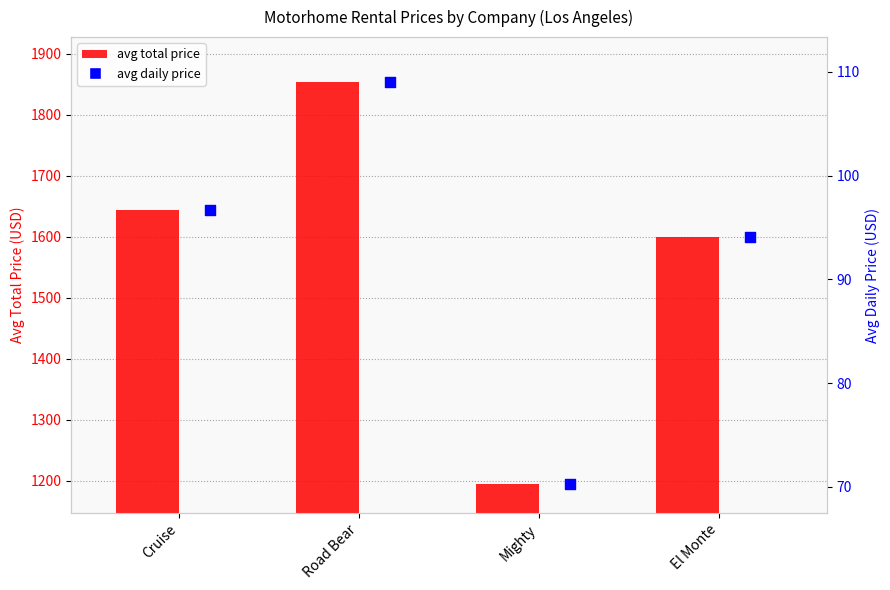

What are all the series names shown in the legend?

avg_total_price, avg_daily_price